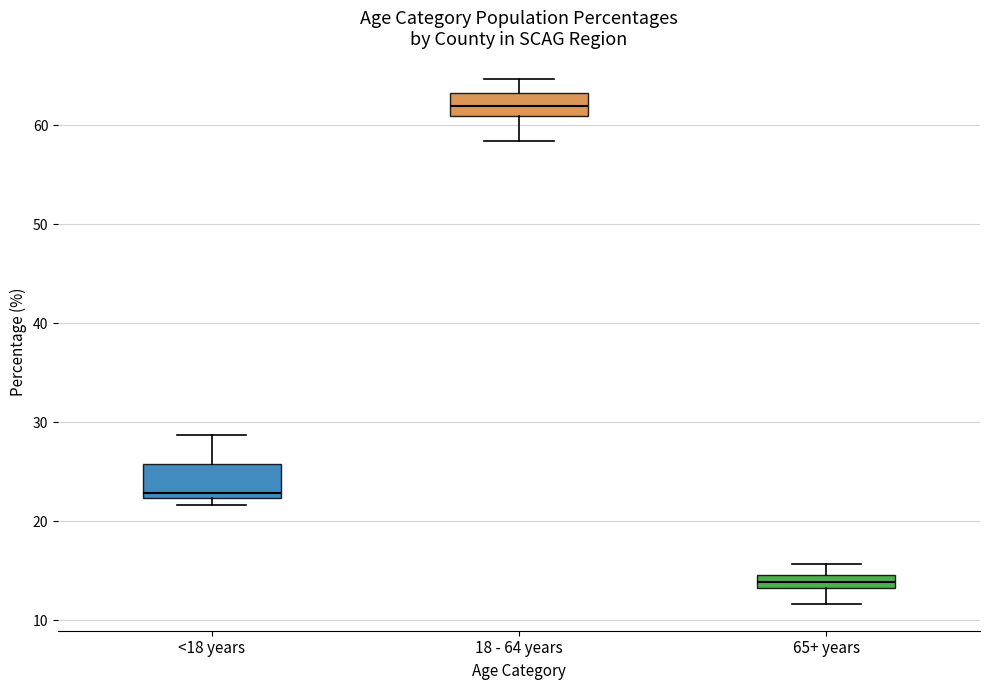

Comparing the boxes themselves (not the whiskers), which one is the tallest?

<18 years